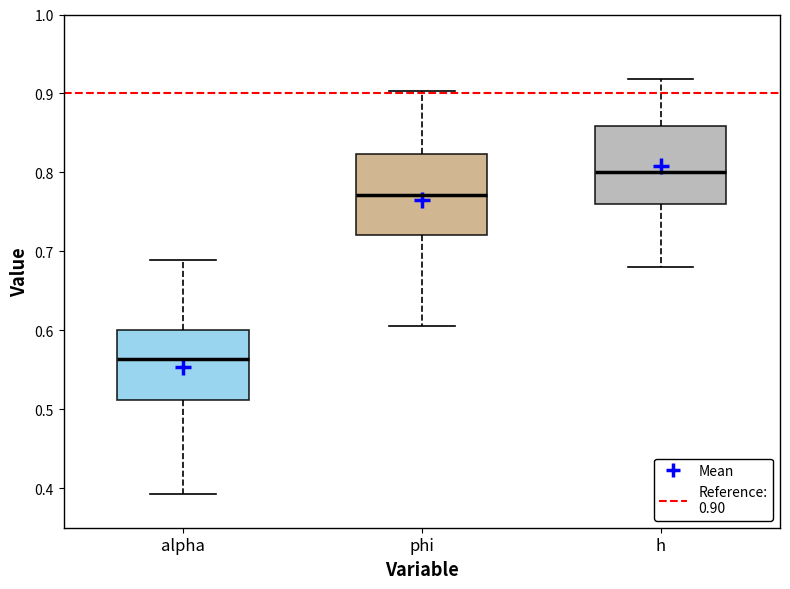

Which box has the lowest median line?

alpha